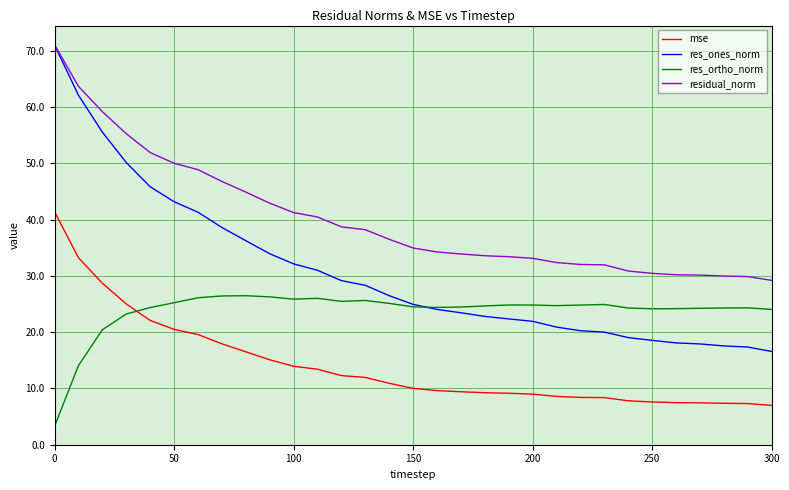

Which series has the largest range (max minus min)?

res_ones_norm